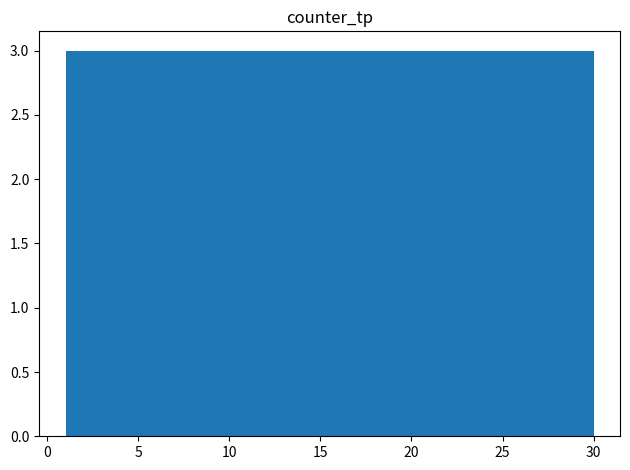

Reading left to right, list every bar in this chart as the range it spans on the x-axis followed by its height. Neither the bar edges nor the heights are printed on the chart, so give them approximately, as read against the axes.

1.0 to 3.9: 3
3.9 to 6.8: 3
6.8 to 9.7: 3
9.7 to 12.6: 3
12.6 to 15.5: 3
15.5 to 18.4: 3
18.4 to 21.3: 3
21.3 to 24.2: 3
24.2 to 27.1: 3
27.1 to 30.0: 3